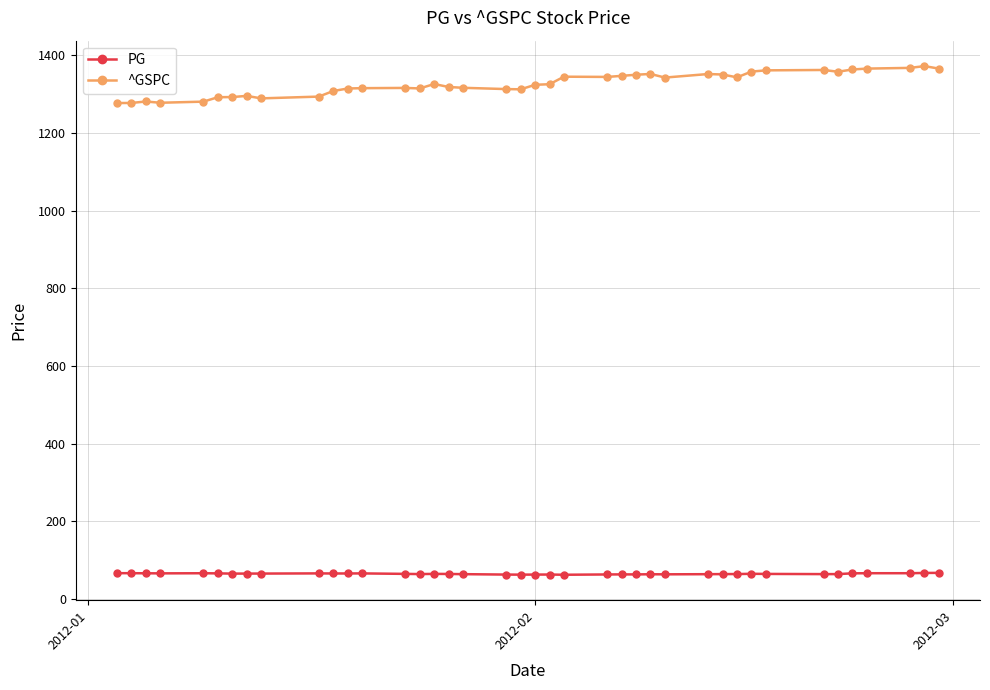

What is the average value of the PG series?

65.2